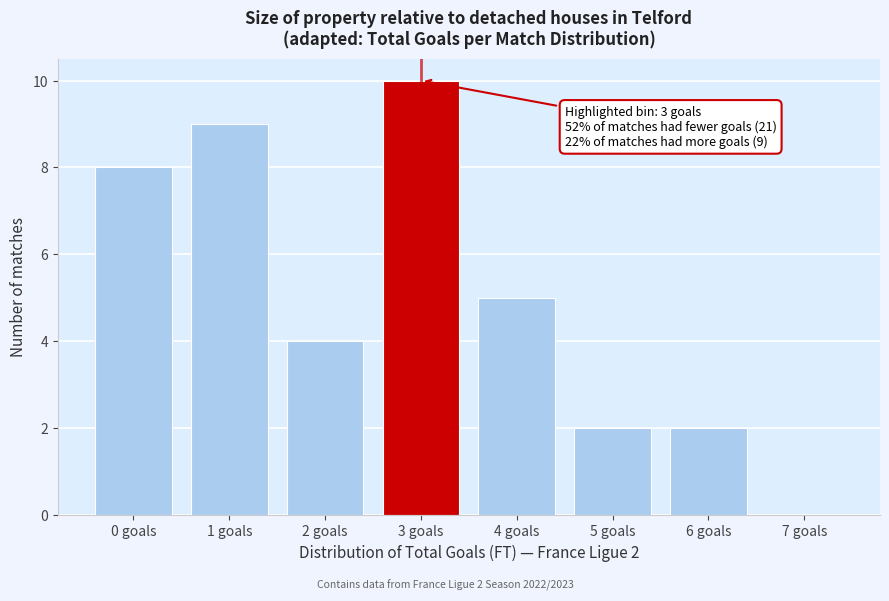

Which range on the x-axis has the tallest bar?

2.5 to 3.5